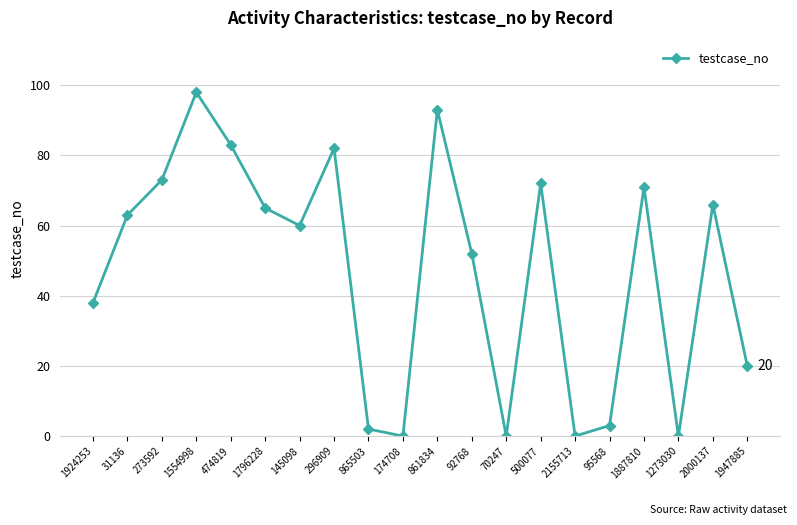

At which label is the value closest to 49?

92768